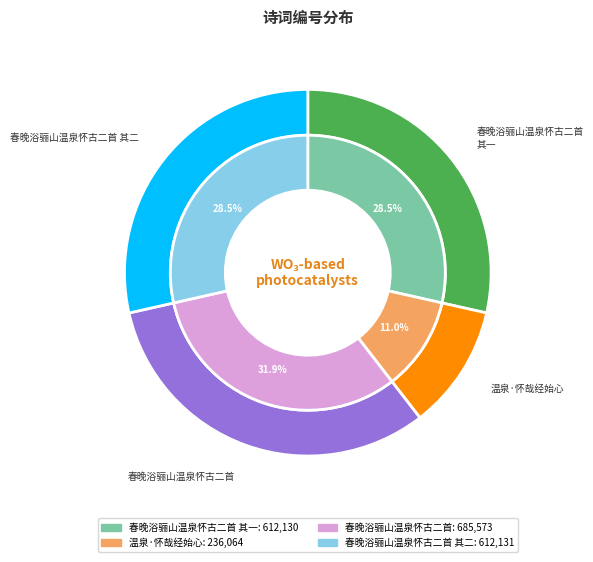

Rank the categories by value from highest to lowest.

春晚浴骊山温泉怀古二首, 春晚浴骊山温泉怀古二首 其二, 春晚浴骊山温泉怀古二首 其一, 温泉·怀哉经始心